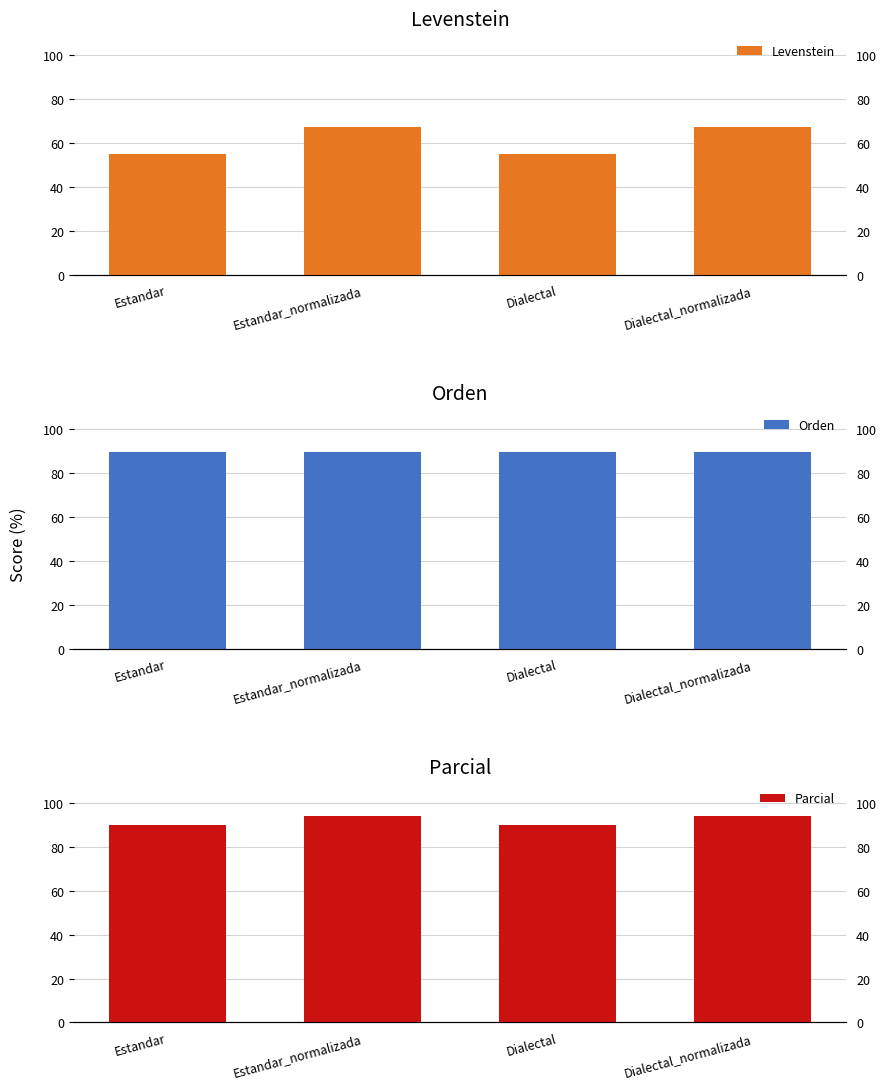

Reading right to left, what are all the values shown in this chart?

Levenstein: Dialectal_normalizada=67.4	Dialectal=54.9	Estandar_normalizada=67.4	Estandar=54.9
Orden: Dialectal_normalizada=89.5	Dialectal=89.5	Estandar_normalizada=89.5	Estandar=89.5
Parcial: Dialectal_normalizada=94.1	Dialectal=89.9	Estandar_normalizada=94.1	Estandar=89.9